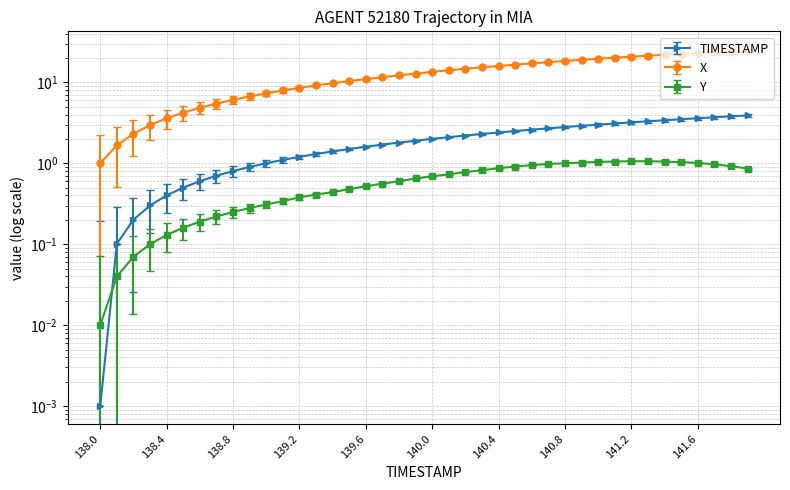

How many lines are shown in the chart?

3